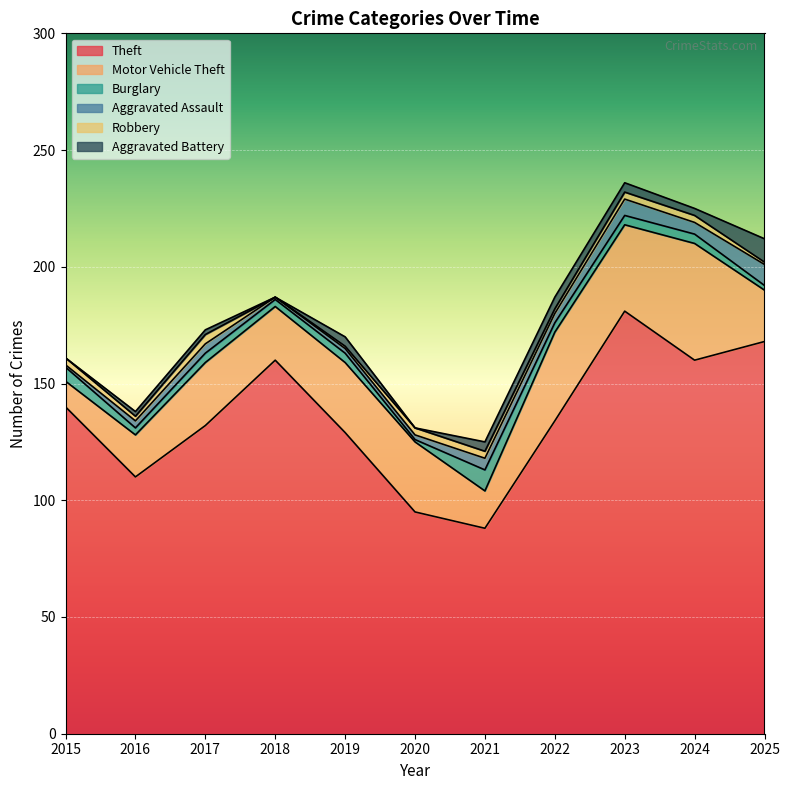

What is the sum of the Aggravated Assault values at 2016 and 2025?

12